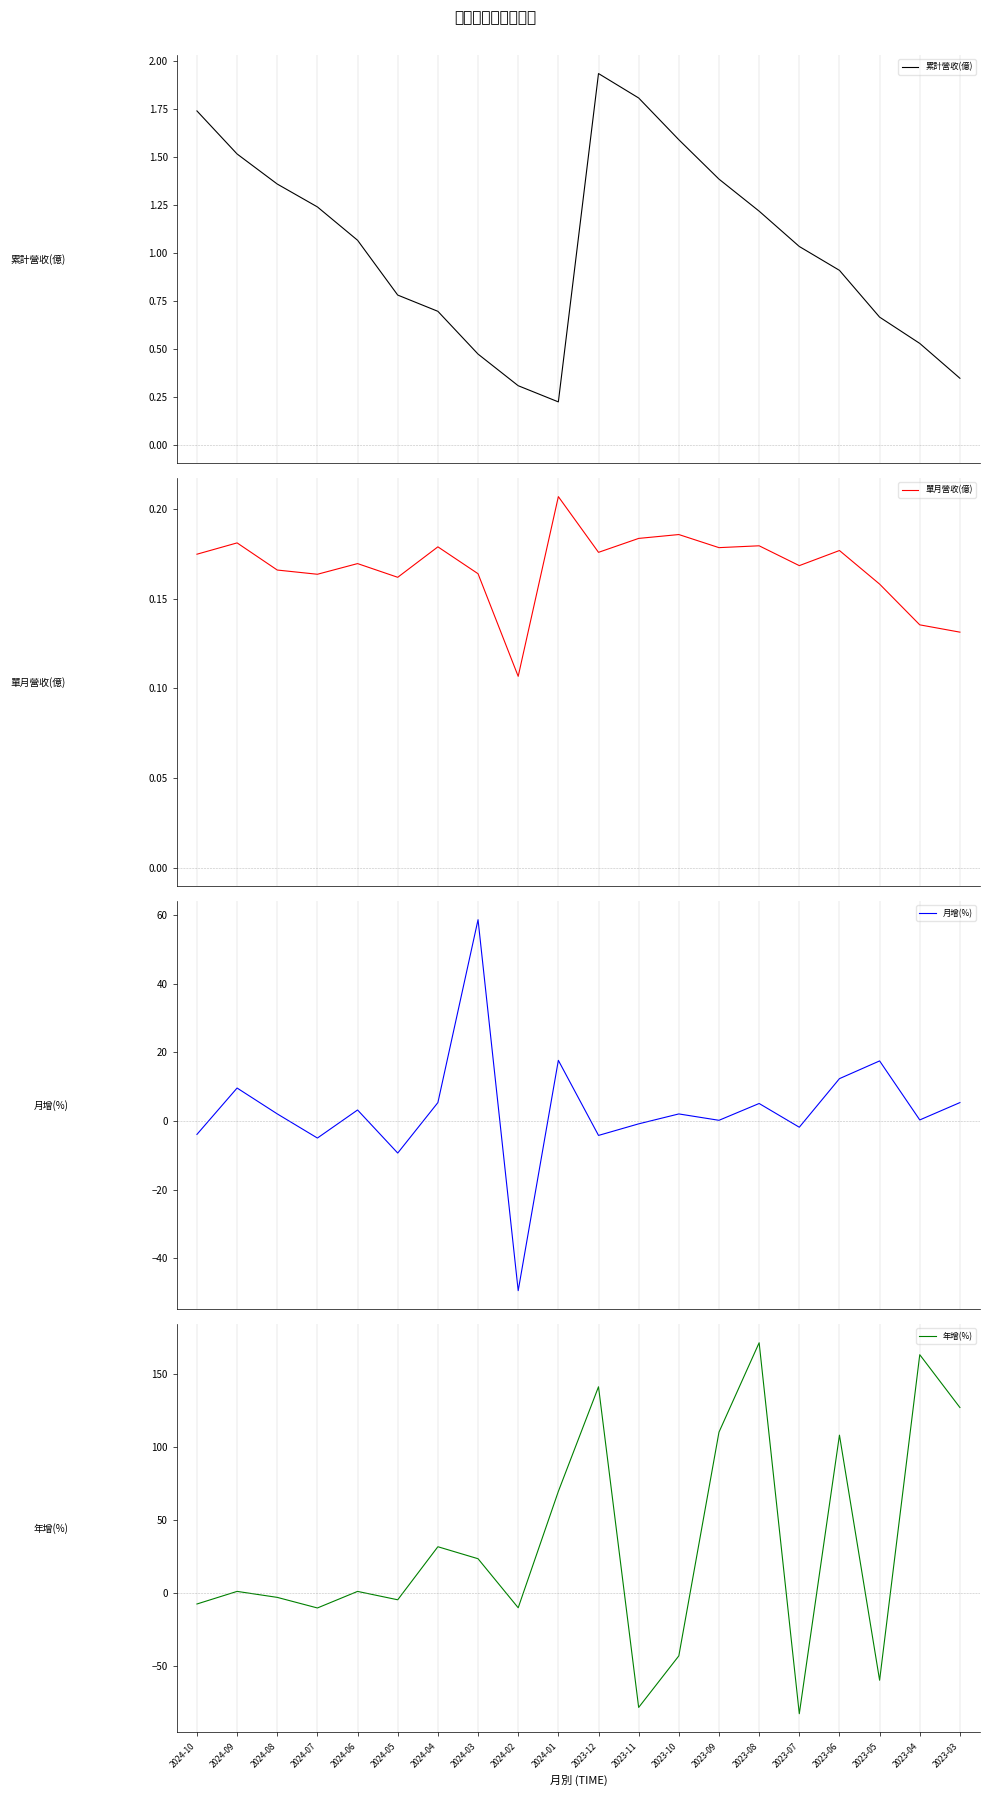

True or false: 累計營收(億) has more than 2 interior local peaks.

False